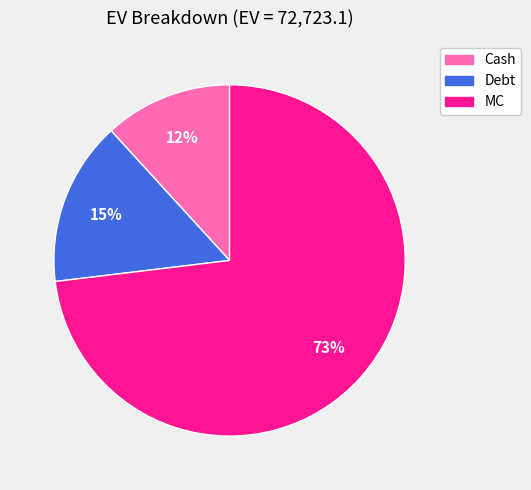

To the nearest percent, what is the combined percentage of MC and Debt?

88%